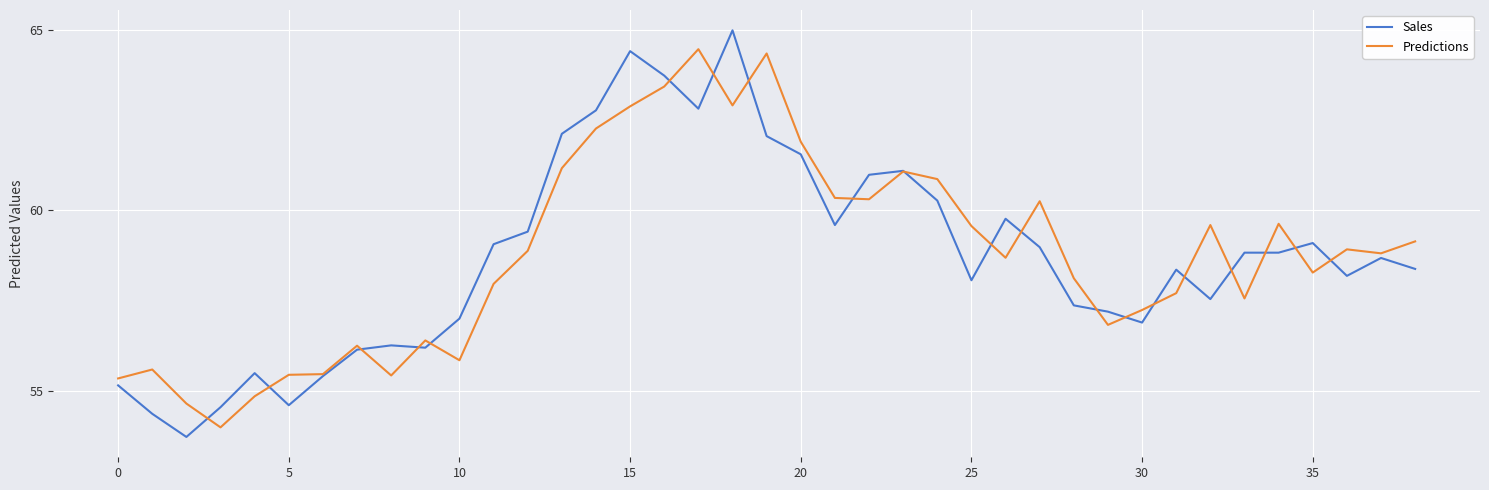

What is the minimum value for Sales?

53.7